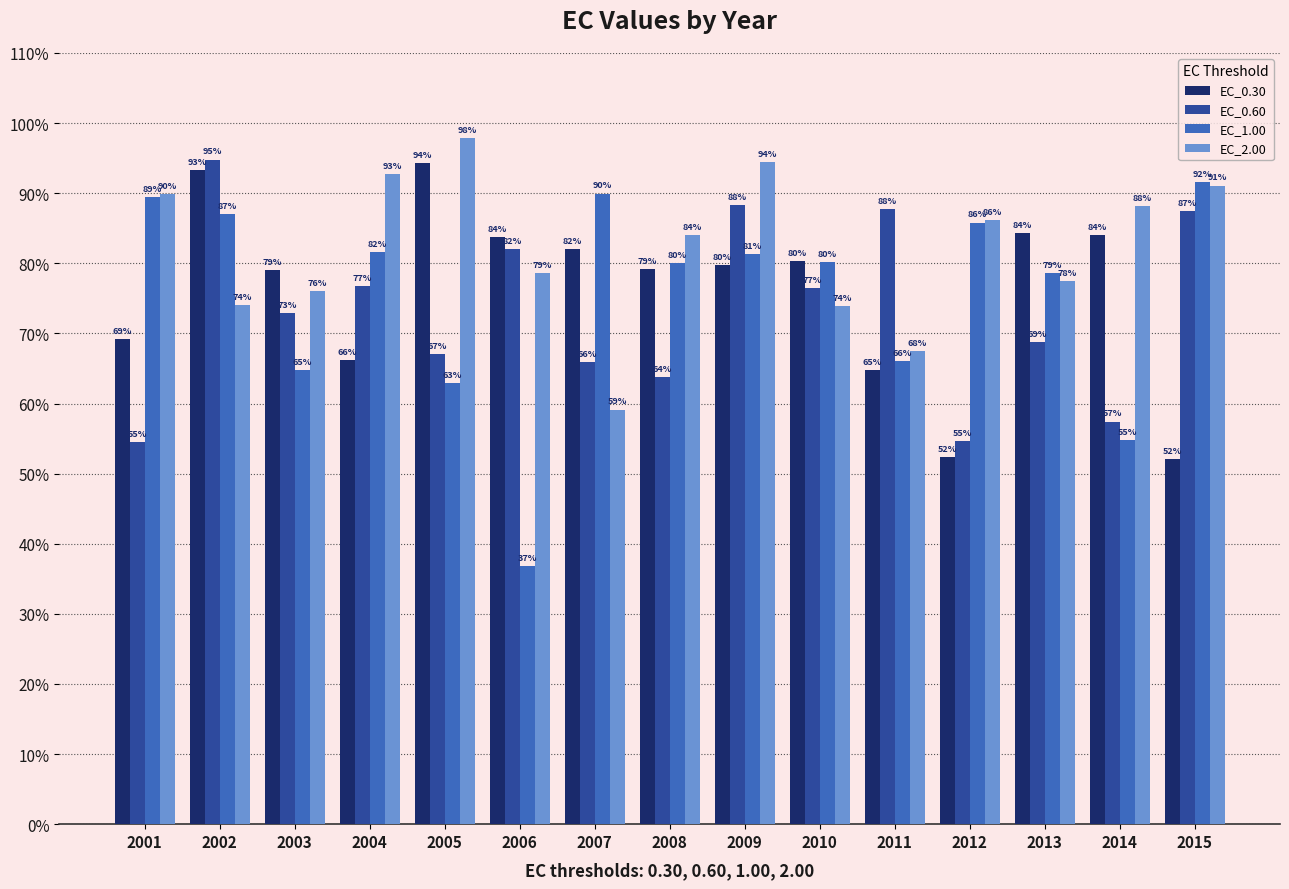

At which category is the sum across all series the highest?

2002